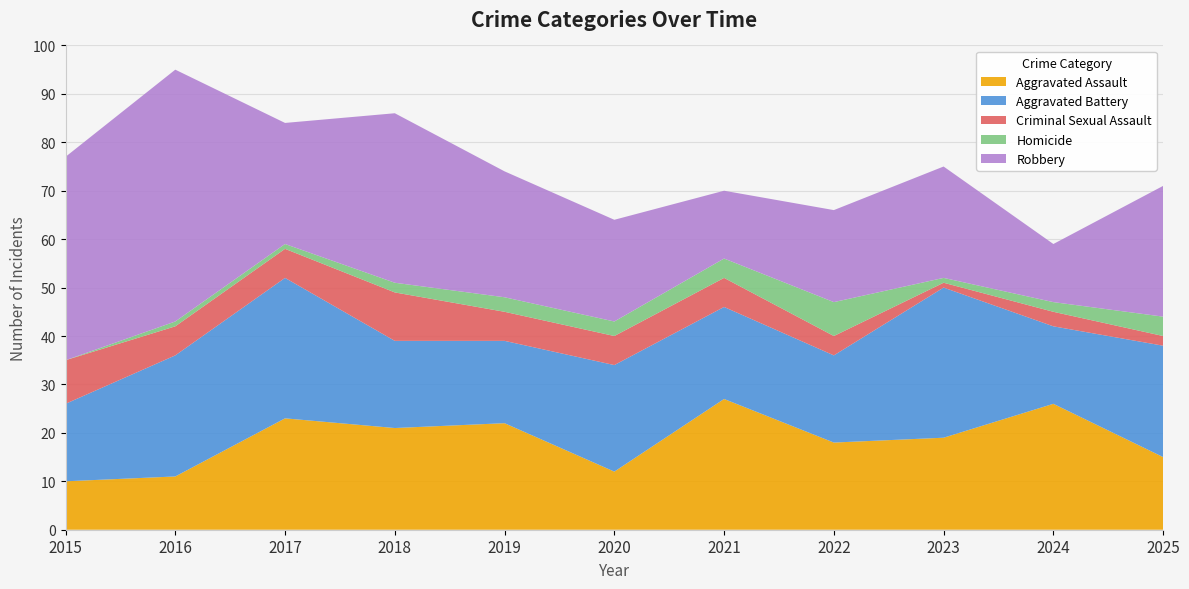

Reading left to right, transcribe all the data shown in this chart.

Aggravated Assault: 10	11	23	21	22	12	27	18	19	26	15
Aggravated Battery: 16	25	29	18	17	22	19	18	31	16	23
Criminal Sexual Assault: 9	6	6	10	6	6	6	4	1	3	2
Homicide: 0	1	1	2	3	3	4	7	1	2	4
Robbery: 42	52	25	35	26	21	14	19	23	12	27